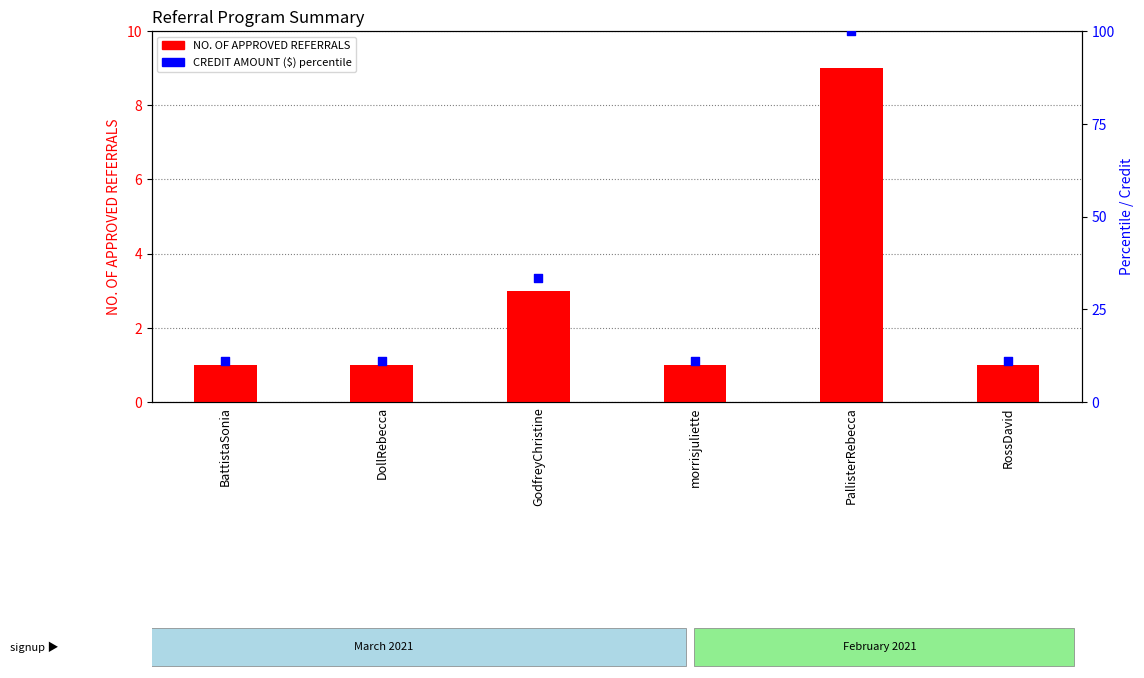

What are all the series names shown in the legend?

NO. OF APPROVED REFERRALS, CREDIT AMOUNT ($) percentile